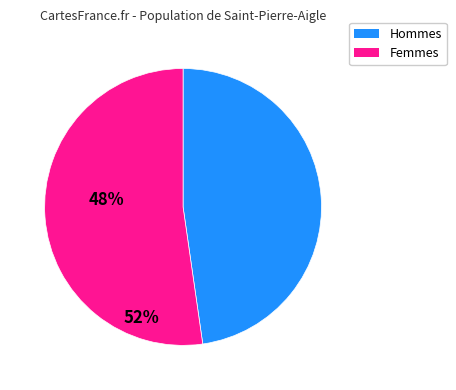

Is there a majority slice in this chart?

Yes